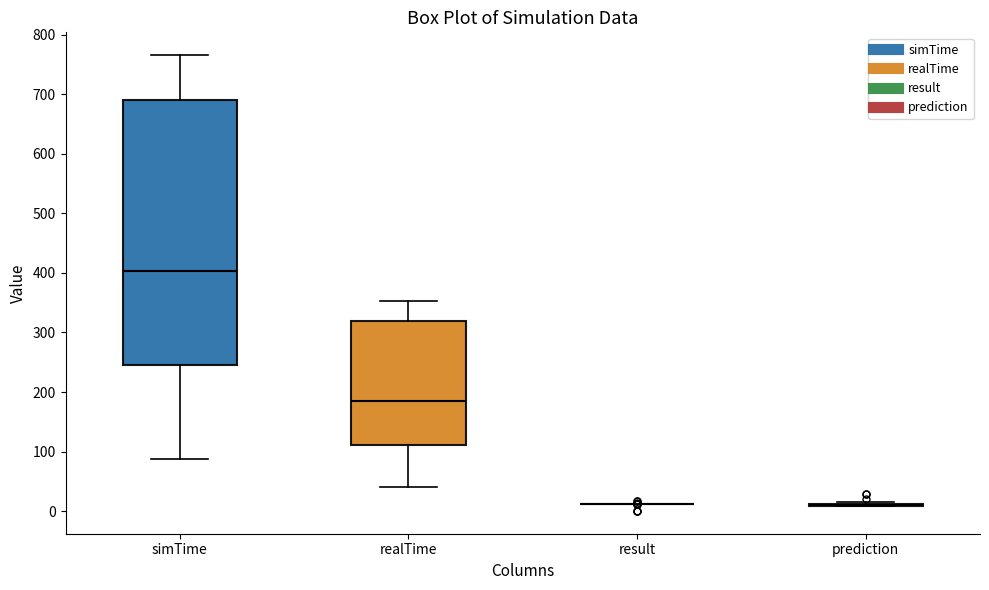

Reading left to right, read every box against the y-axis: the position of its median line, the range the box covers, and the ends of its whiskers. The values are not printed on the chart, so give them approximately, as read against the axis.

simTime: median 400, box 240 to 690, whiskers 90 to 770
realTime: median 180, box 110 to 320, whiskers 40 to 350
result: box collapsed to a line at 10, whiskers 10 to 10
prediction: box collapsed to a line at 10, whiskers 10 to 10